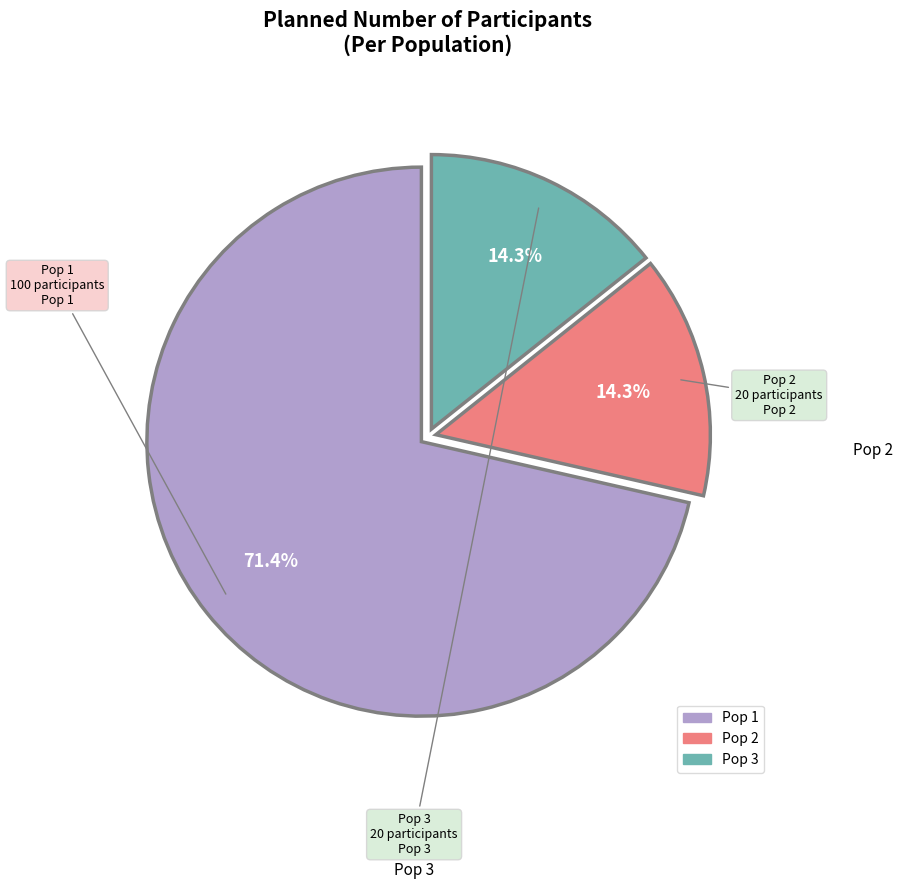

Is it true that Pop 1 is 71% of the pie?

True